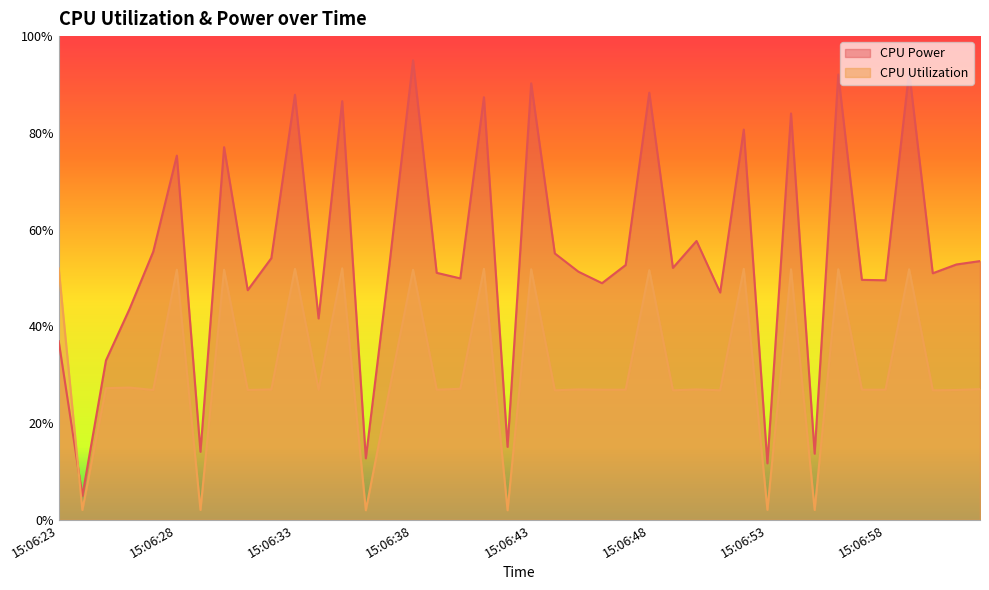

How many series are shown in this chart?

2